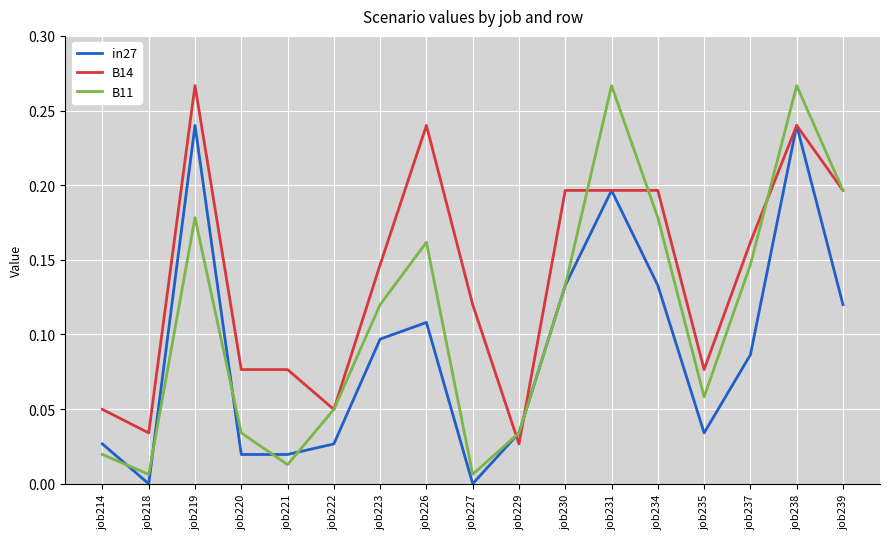

Is the value of B14 at job227 greater than the value of in27 at job226?

Yes